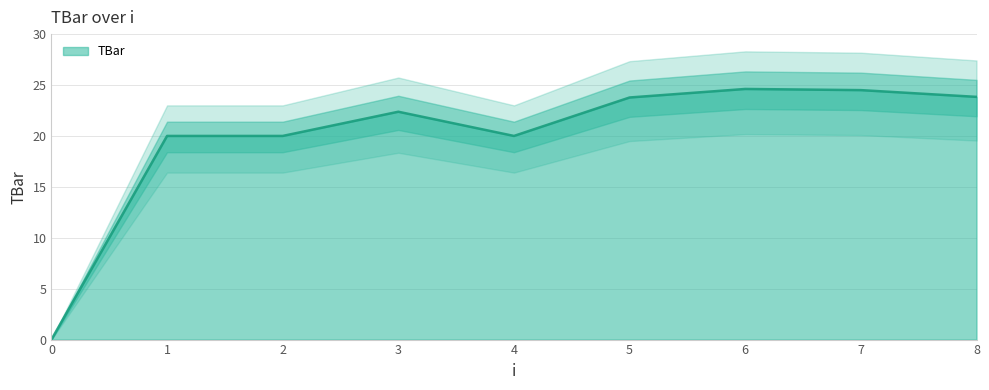

How many points are higher than both their immediate neighbors (excluding endpoints)?

2